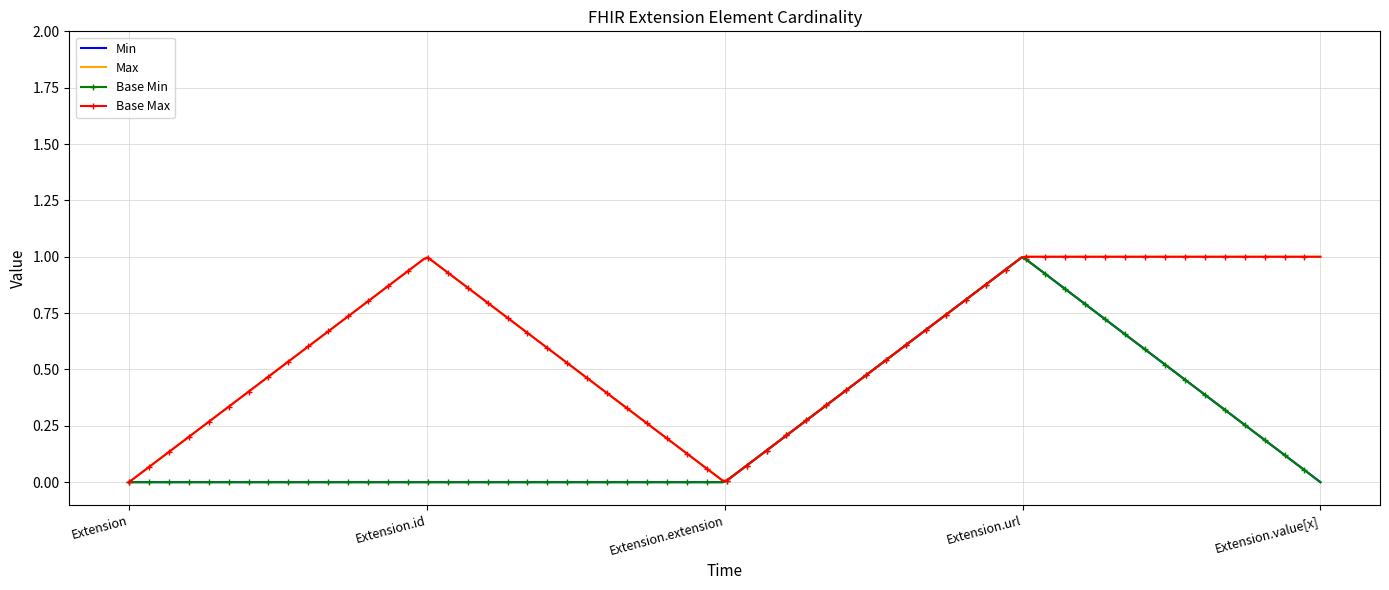

How many series are shown in this chart?

4